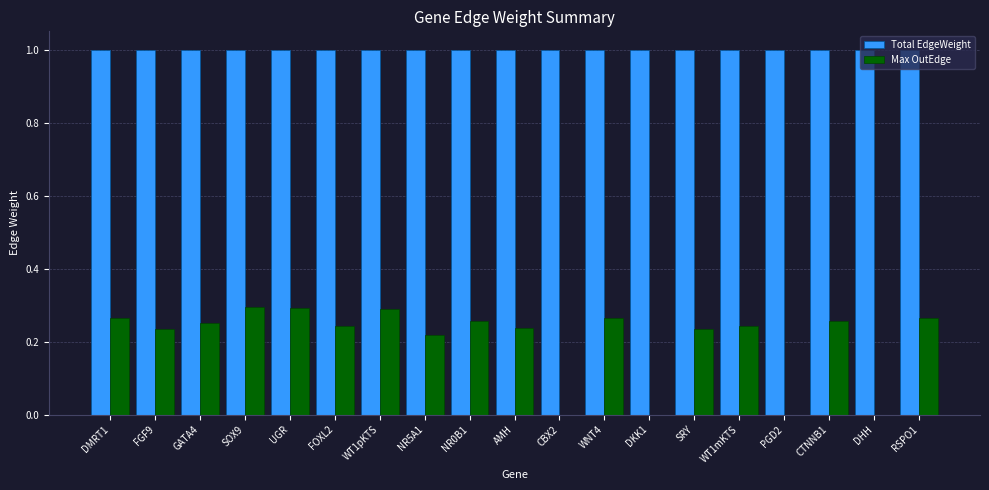

Which series has the widest spread of values?

Max OutEdge